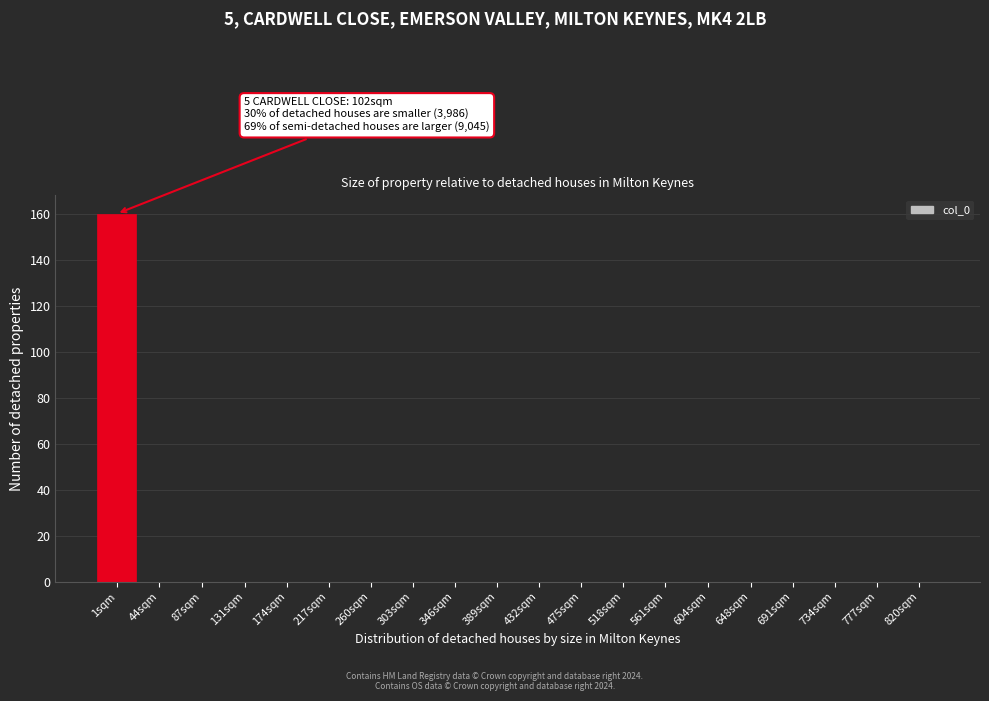

Reading right to left, what are all the values shown in this chart?

820sqm=0	777sqm=0	734sqm=0	691sqm=0	648sqm=0	604sqm=0	561sqm=0	518sqm=0	475sqm=0	432sqm=0	389sqm=0	346sqm=0	303sqm=0	260sqm=0	217sqm=0	174sqm=0	131sqm=0	87sqm=0	44sqm=0	1sqm=160